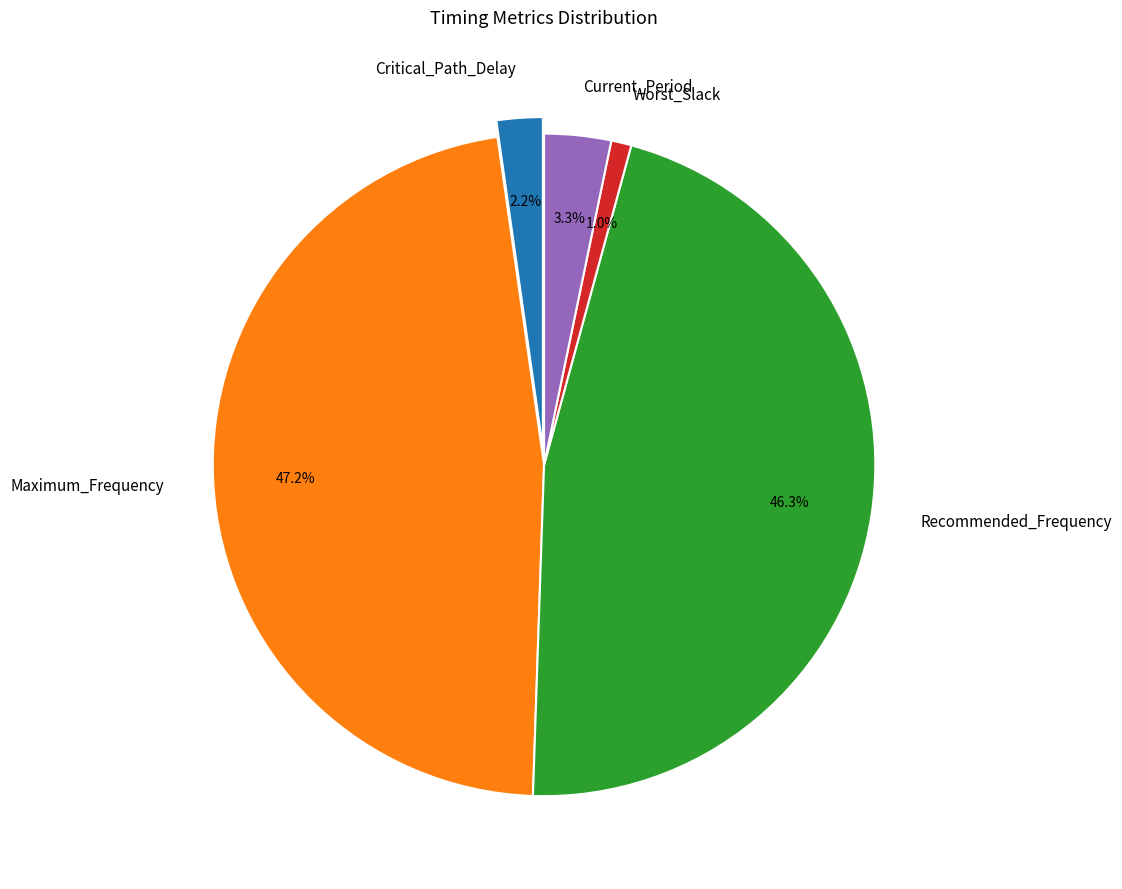

Is Critical_Path_Delay the majority of the pie?

No